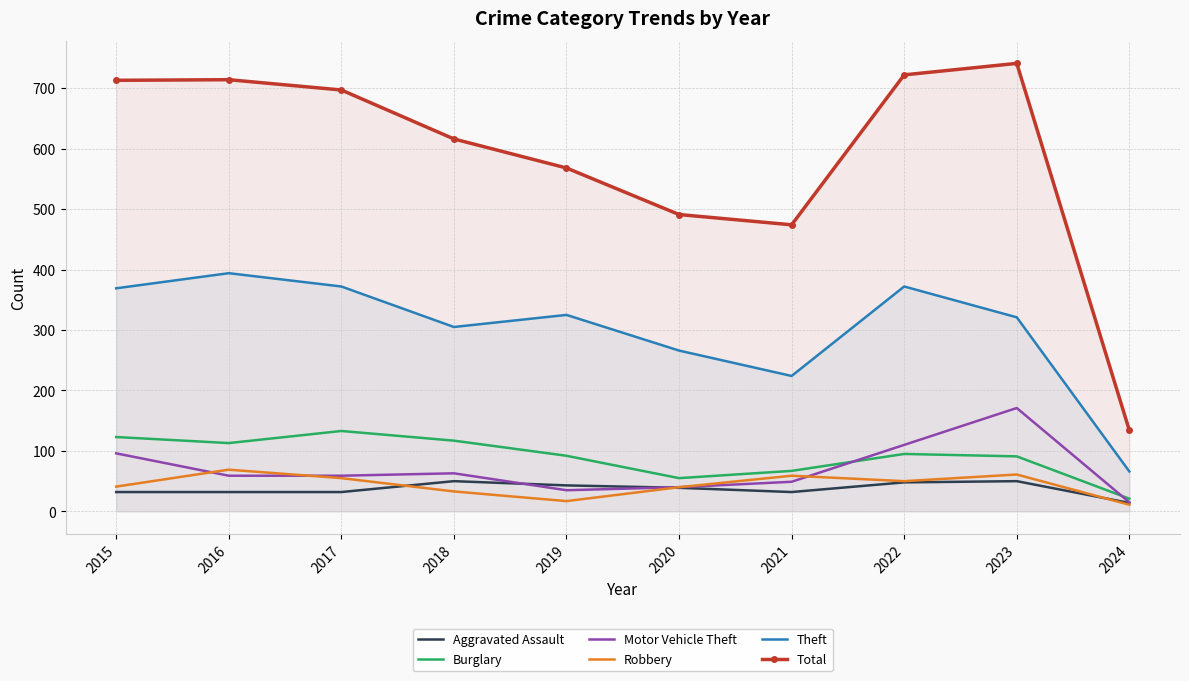

True or false: Theft and Aggravated Assault intersect in this chart.

False